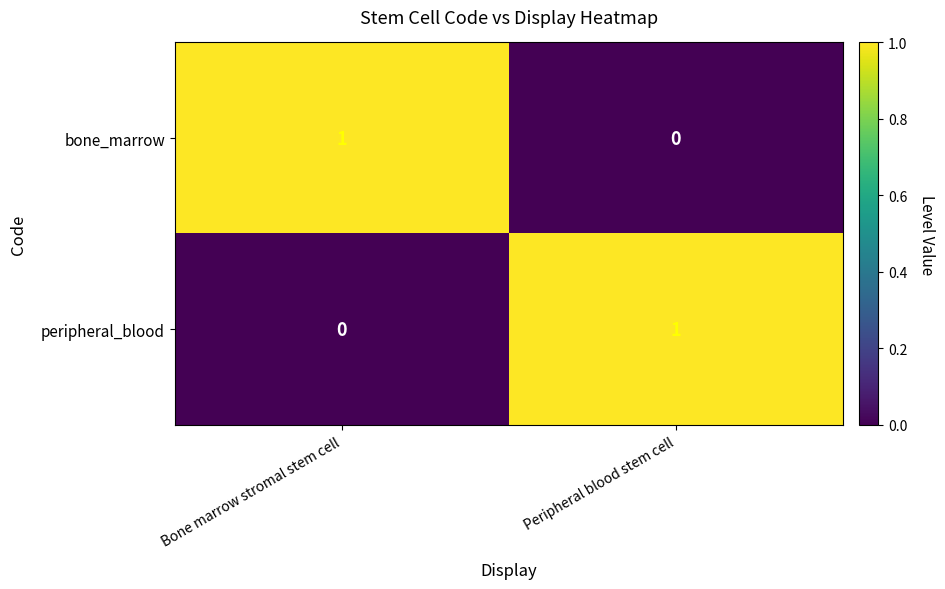

Reading right to left, extract all data points from this chart.

bone_marrow: Peripheral blood stem cell=0	Bone marrow stromal stem cell=1
peripheral_blood: Peripheral blood stem cell=1	Bone marrow stromal stem cell=0